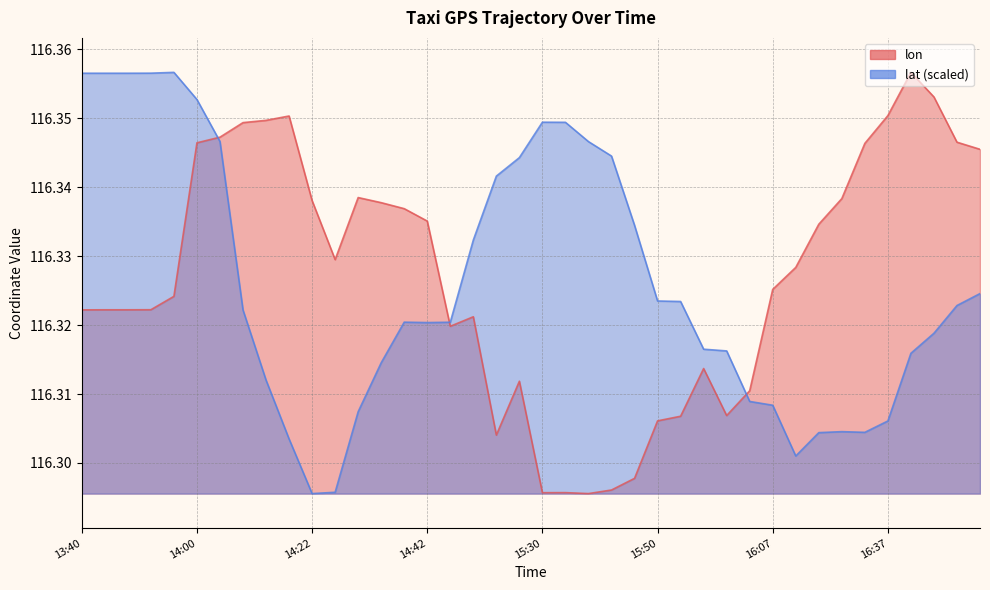

Where is the first local minimum for lon_line?

11